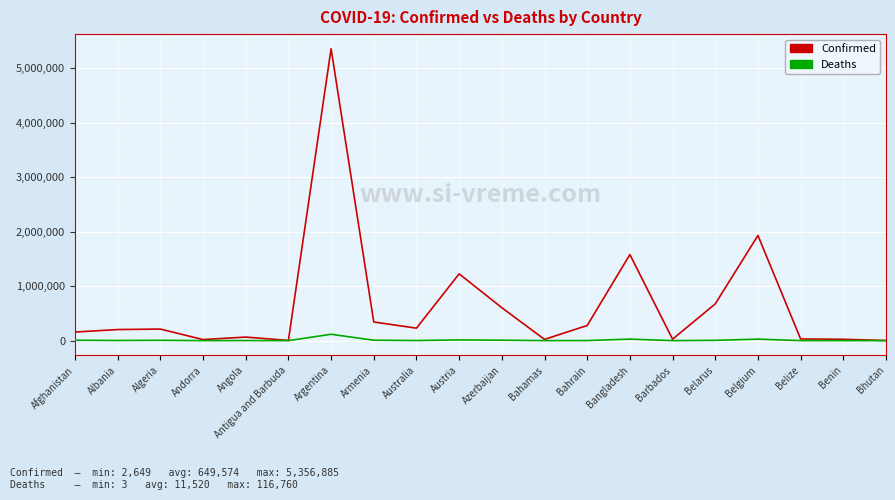

Which series changed the most between Argentina and Bahrain?

Confirmed